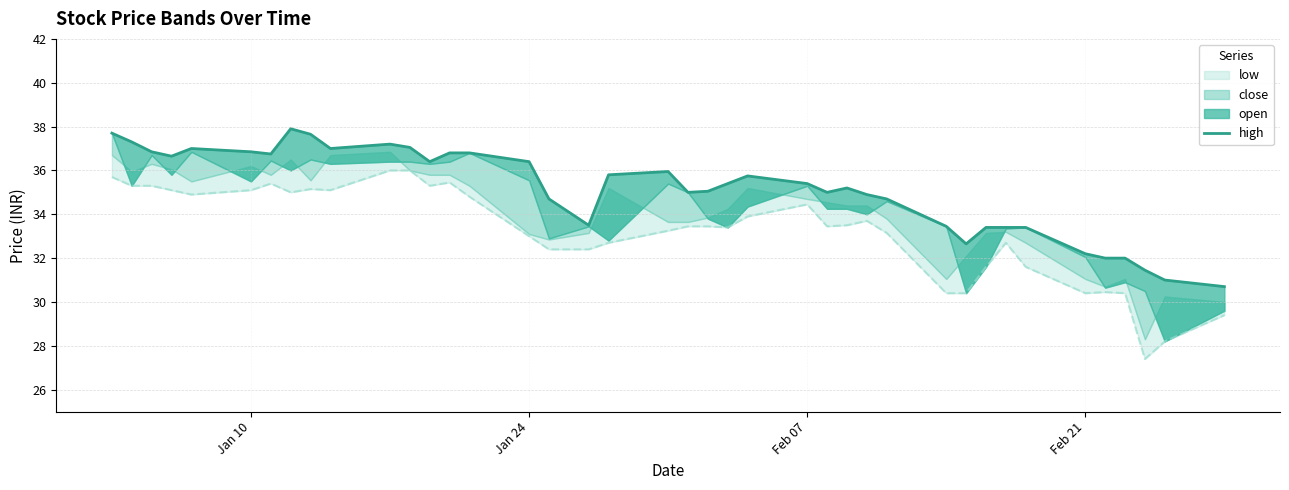

The value at 22 is 62.6. True or false?

False